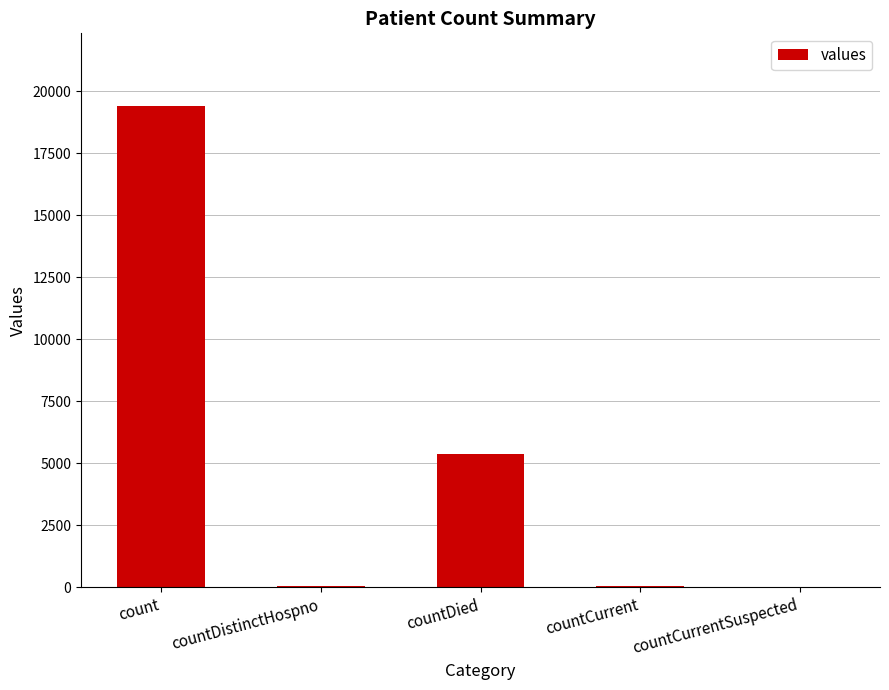

The chart shows a value of 0 at countCurrentSuspected. True or false?

True